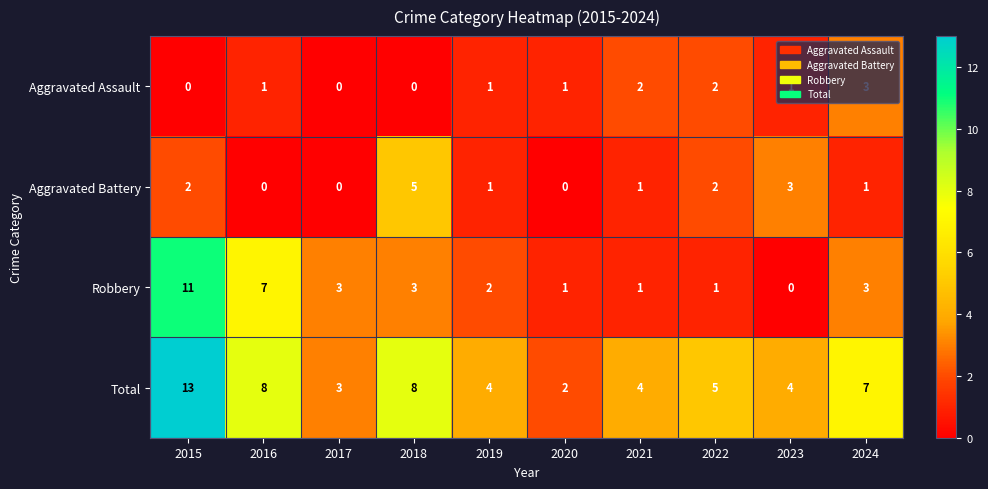

Which series has the largest total across all categories?

Total